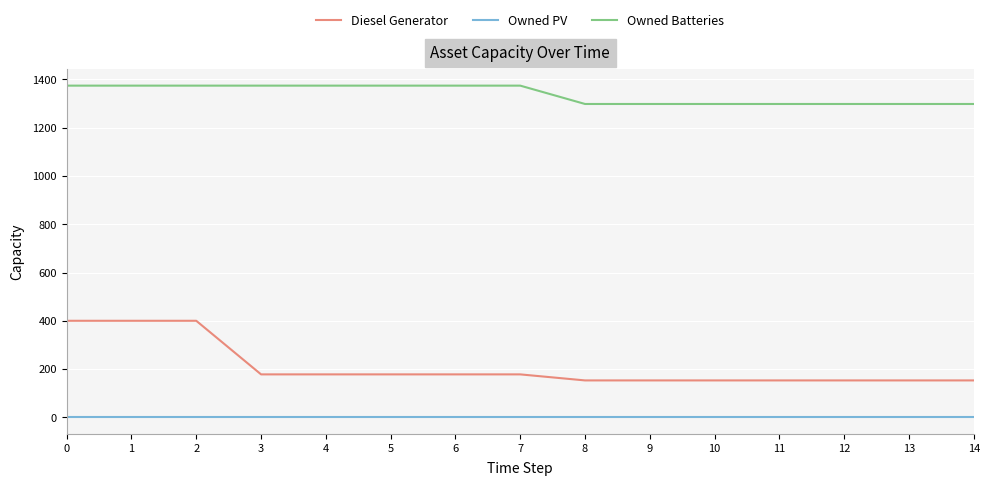

What is the spread (max minus min) of values at 9?

1298